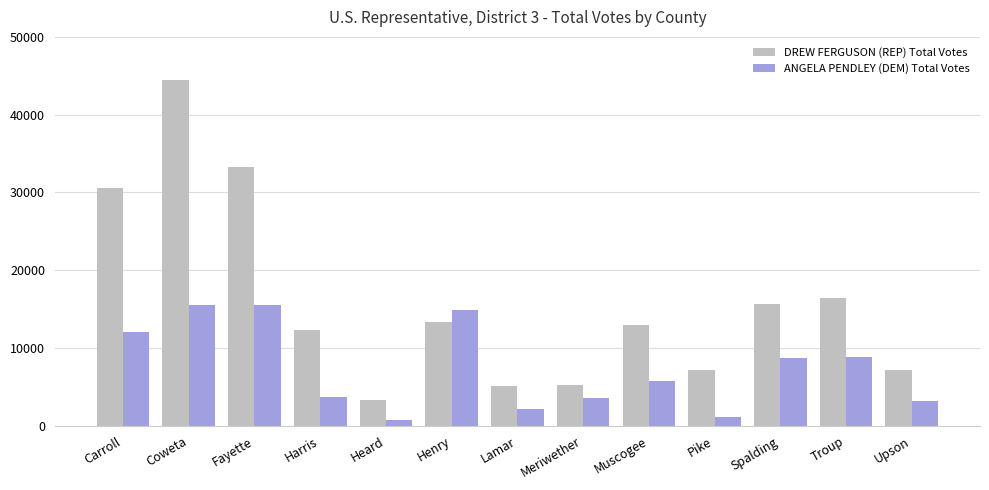

Which series has the largest total across all categories?

DREW FERGUSON (REP) Total Votes